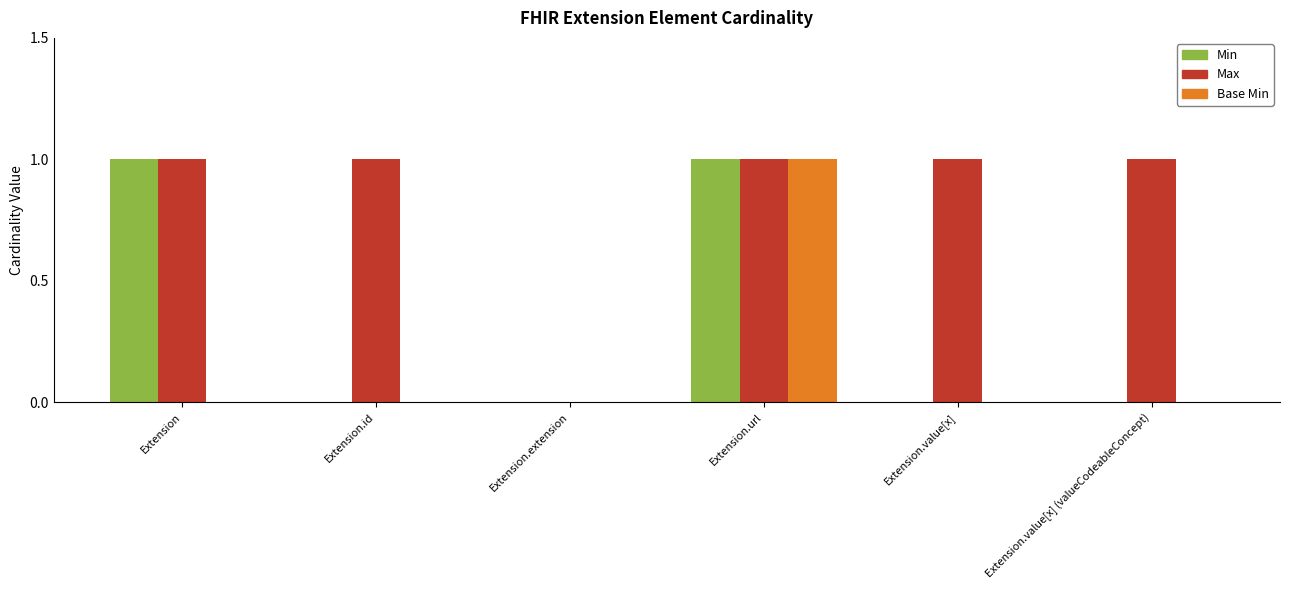

True or false: Base Min has a value of 0 at Extension.id.

True